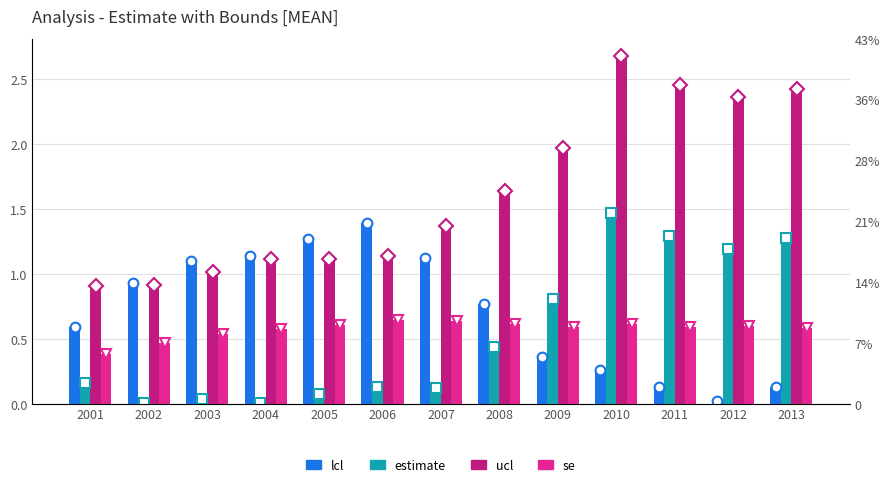

What is the average value of the lcl series?

0.7